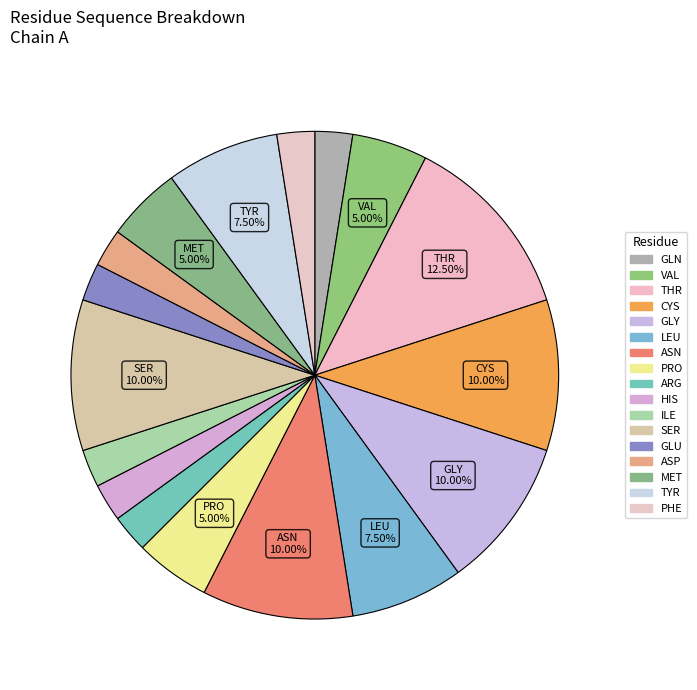

How many slices are in this pie chart?

17